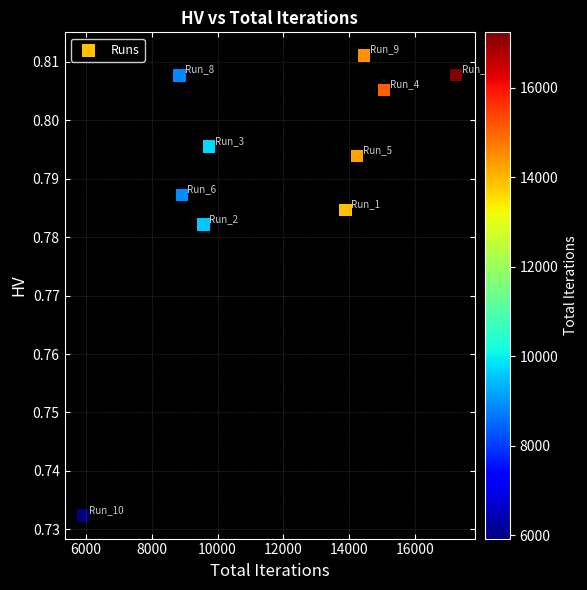

What is the range of X values (max minus min)?

11321.0